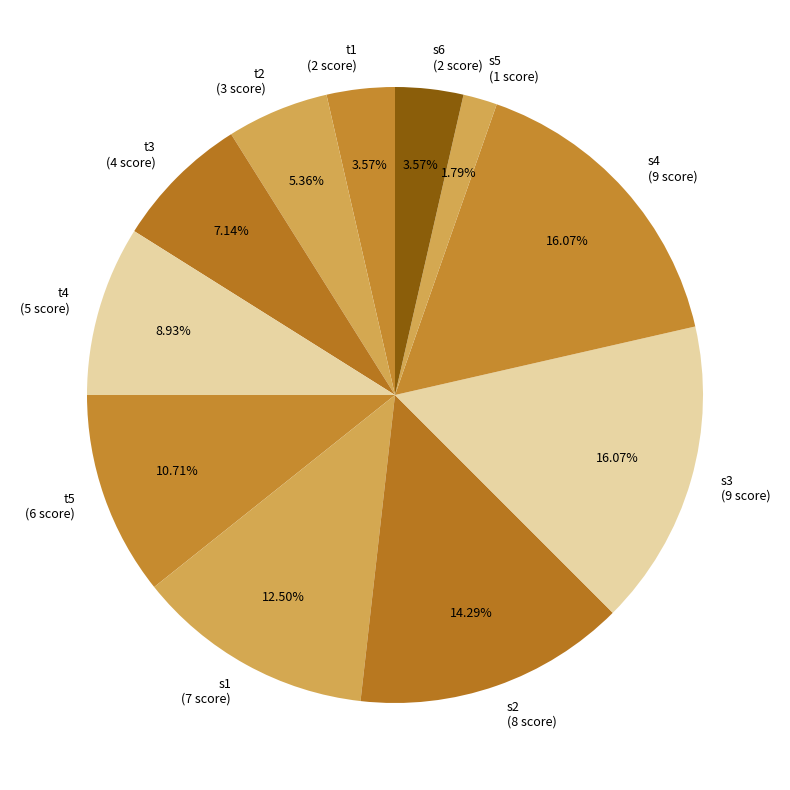

Do s2 and t1 together represent more than half of the pie?

No